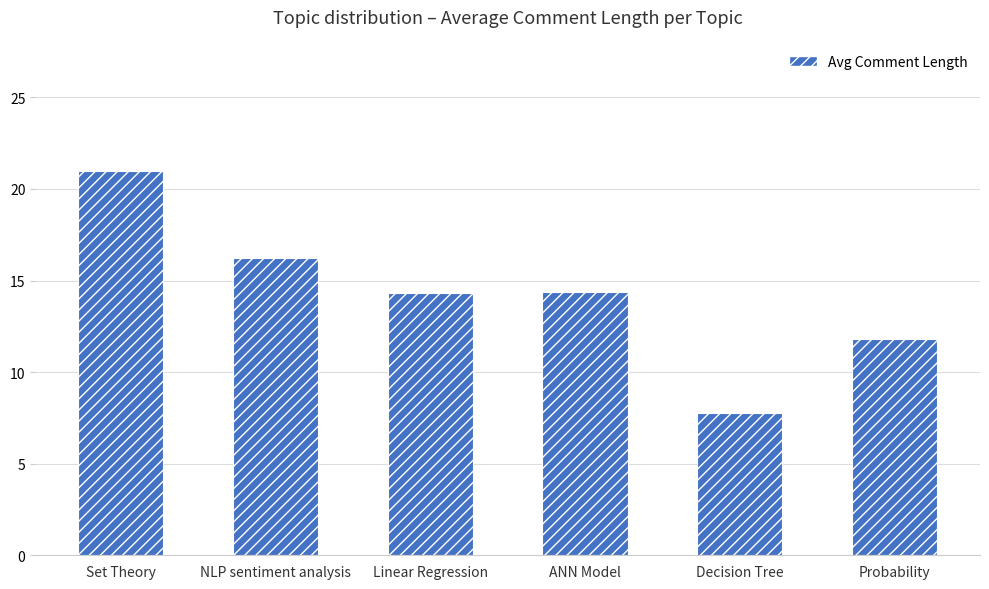

The chart shows a value of 7.8 at Decision Tree. True or false?

True